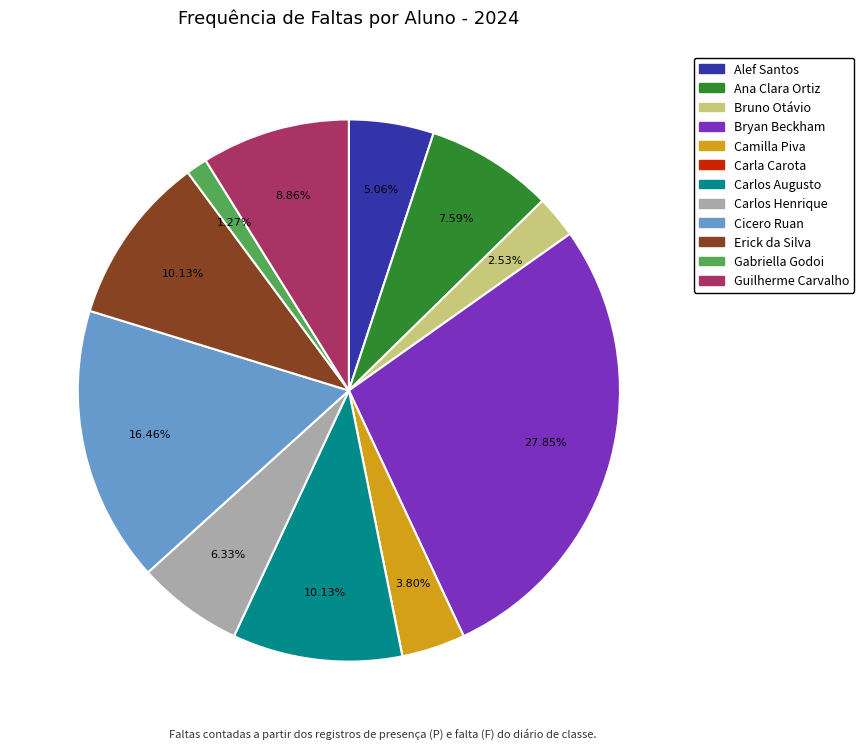

Does any single category account for the majority?

No